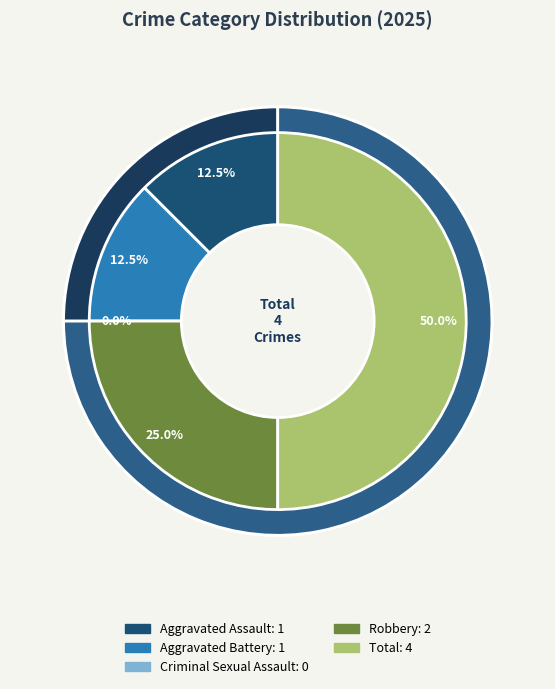

Is Robbery the majority of the pie?

No